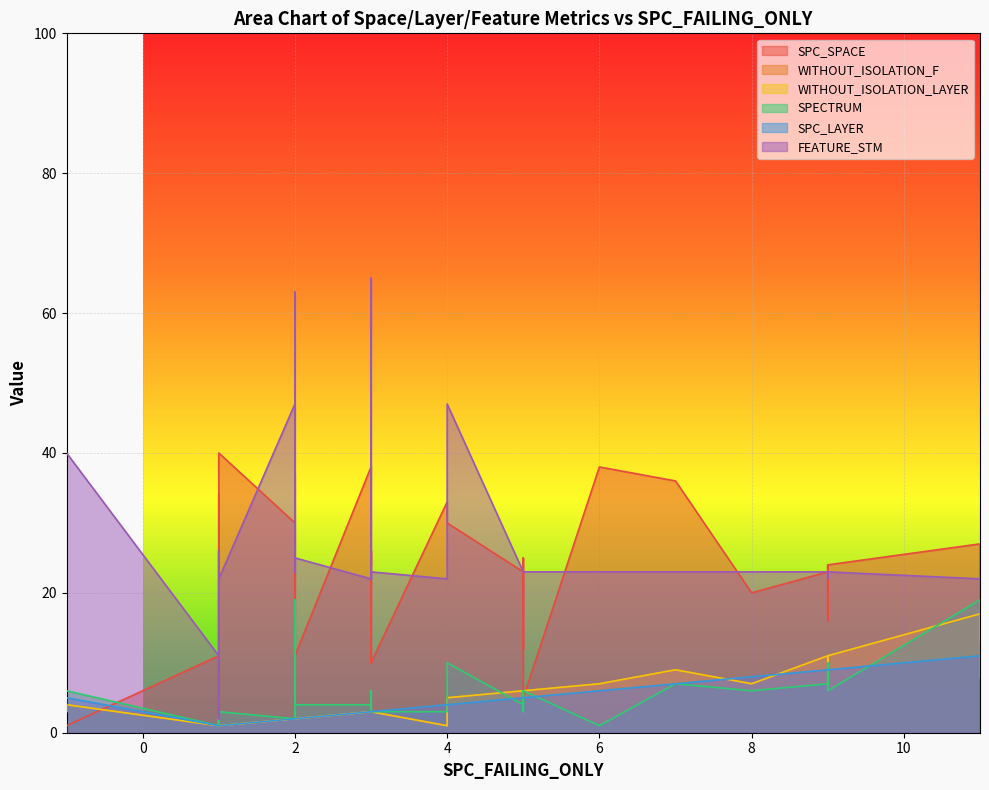

What is the difference between the SPC_LAYER values at 9 and -1?

5